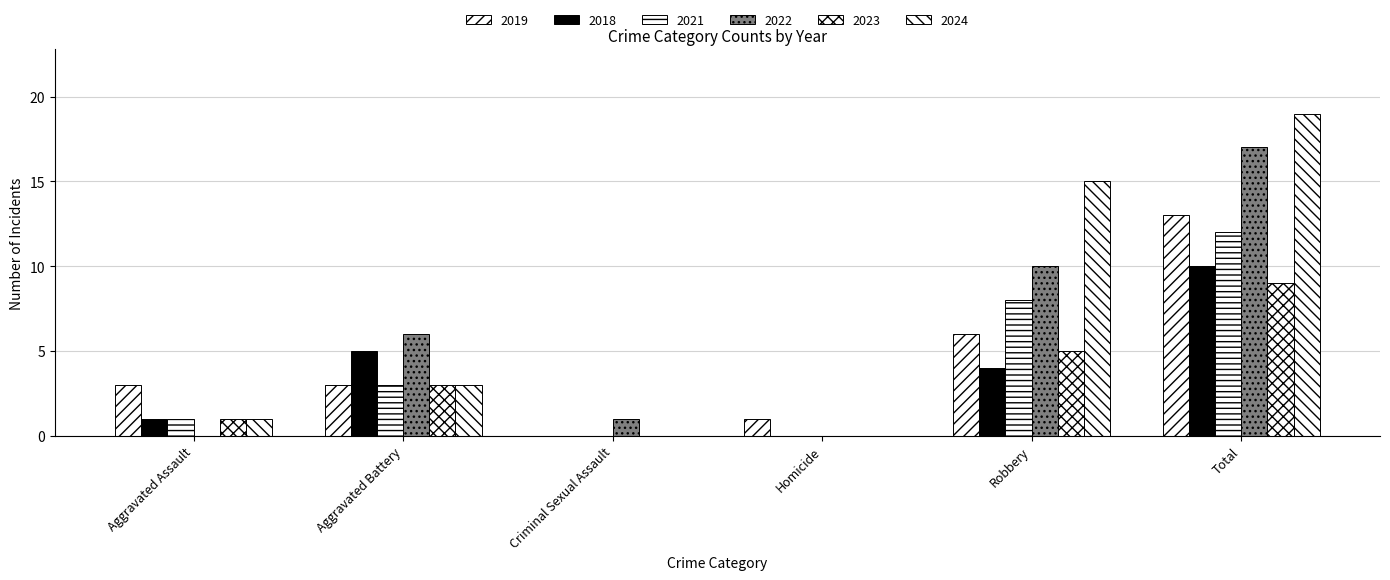

How many 2018 values are between 0 and 5?

5